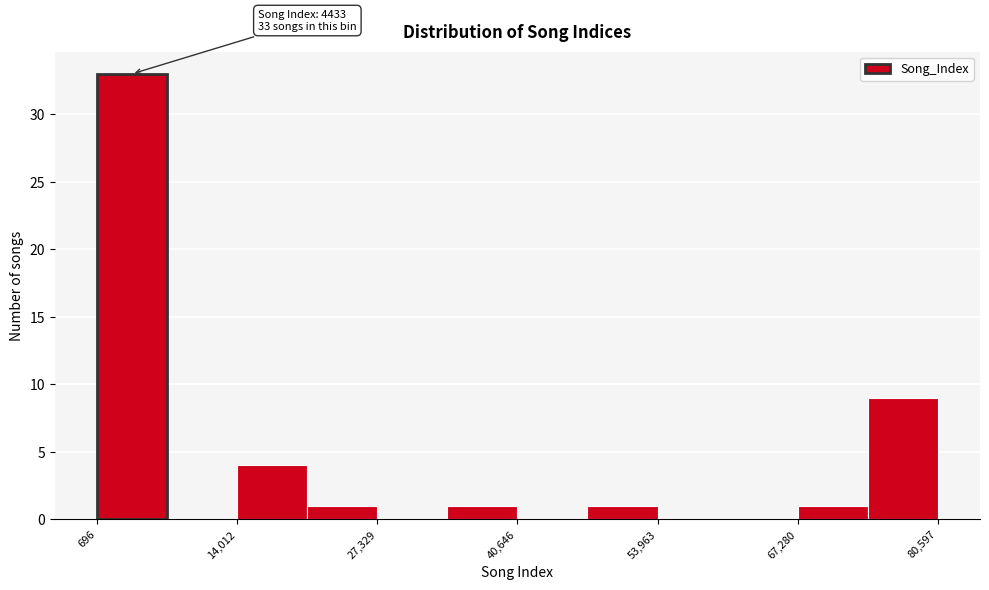

Read against the x-axis, roughly where is the centre of the tallest bar?

4000